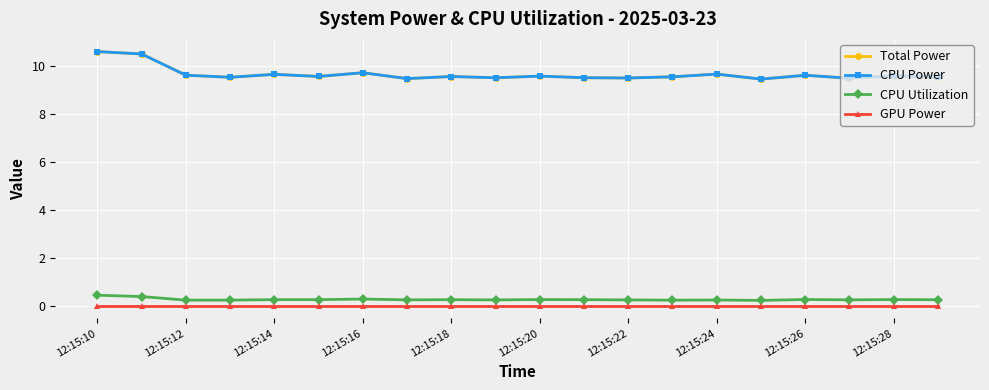

Which category has the lowest value across all series?

12:15:10